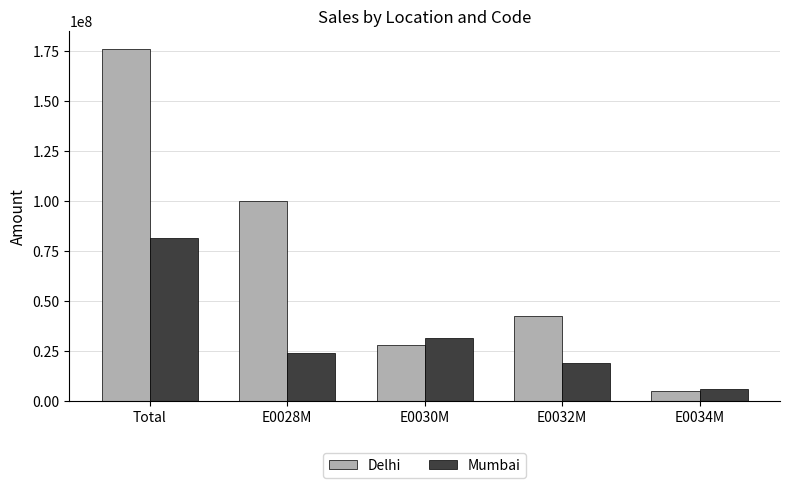

At which label is Mumbai closest to 44018991?

E0030M